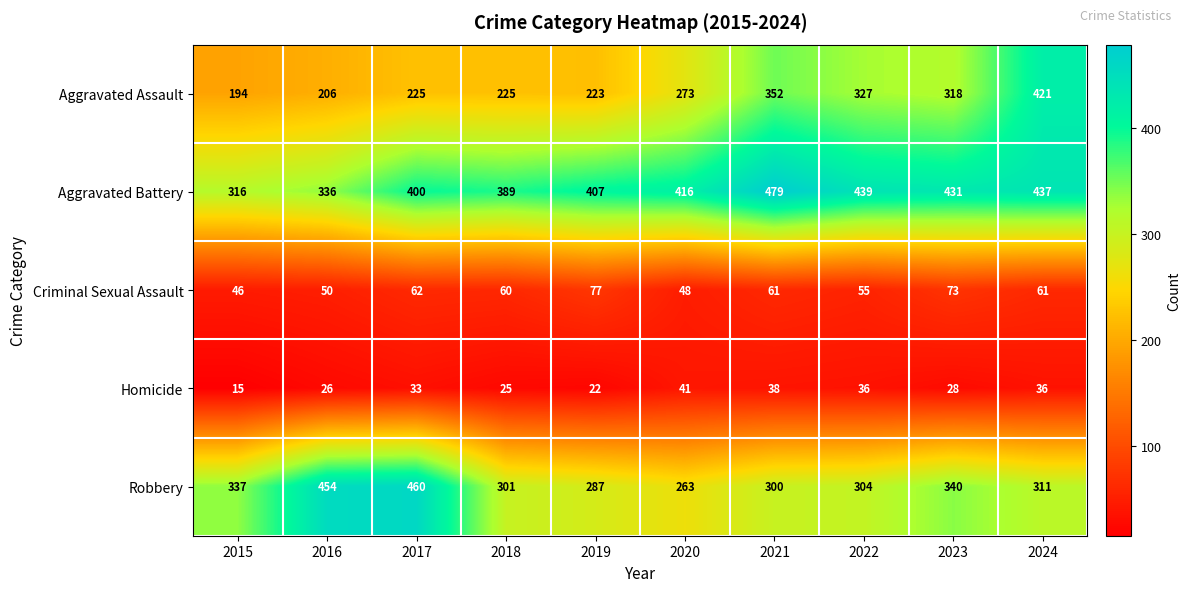

What is the total value across all series at 2021?

1230